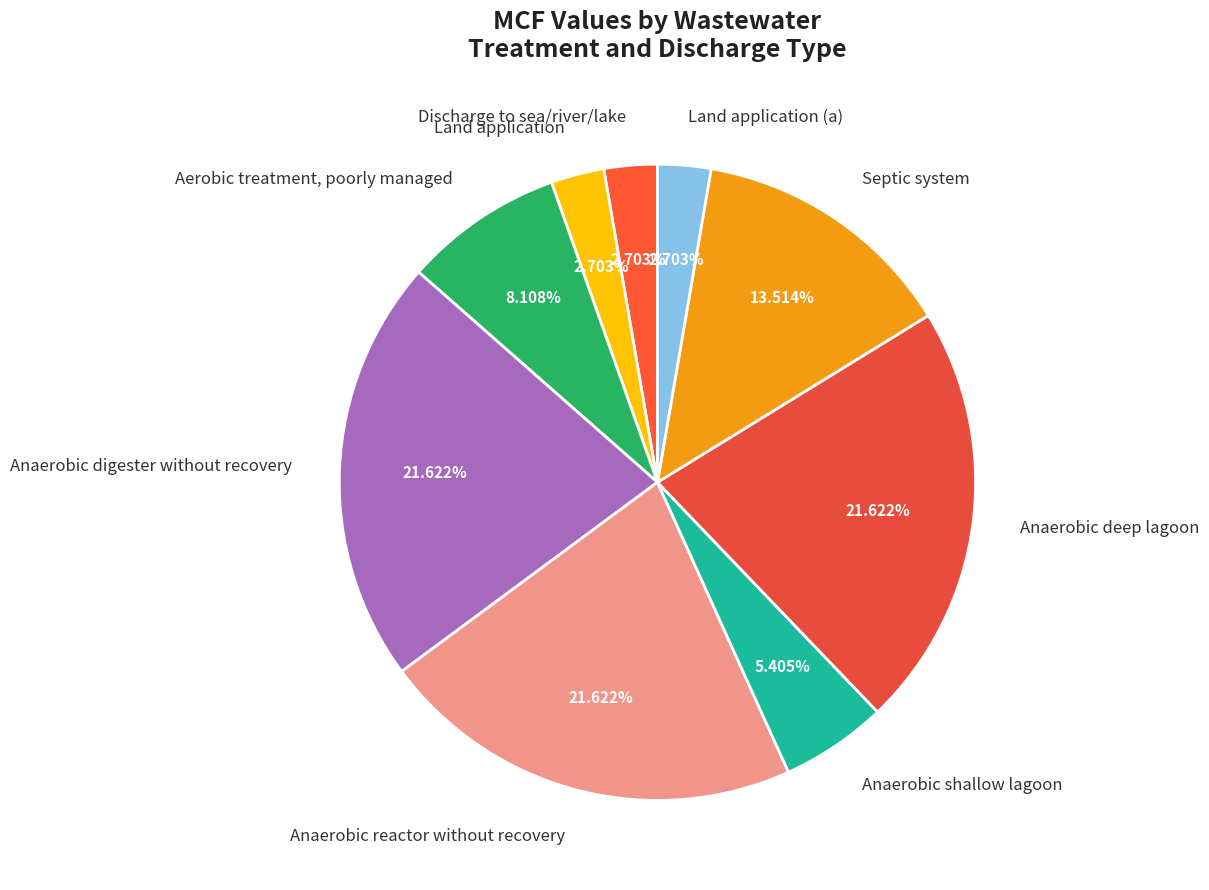

Do Land application (a) and Anaerobic reactor without recovery together represent more than half of the pie?

No